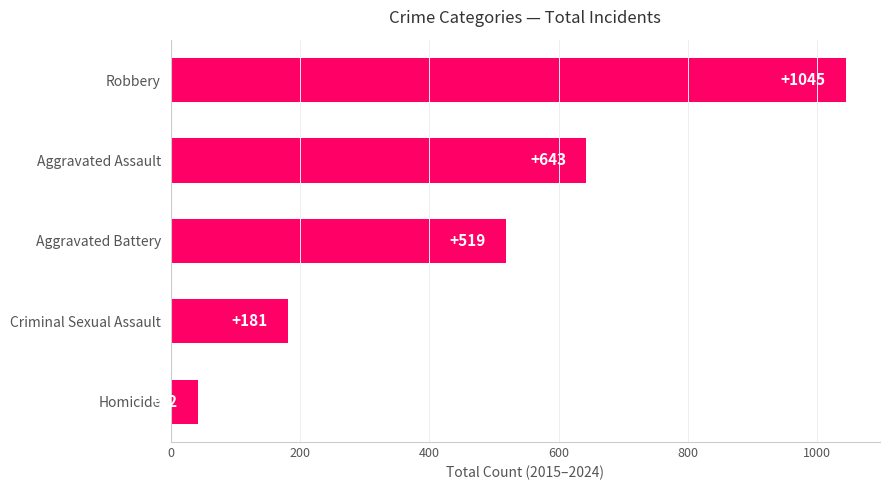

Rank the categories by value from highest to lowest.

Robbery, Aggravated Assault, Aggravated Battery, Criminal Sexual Assault, Homicide